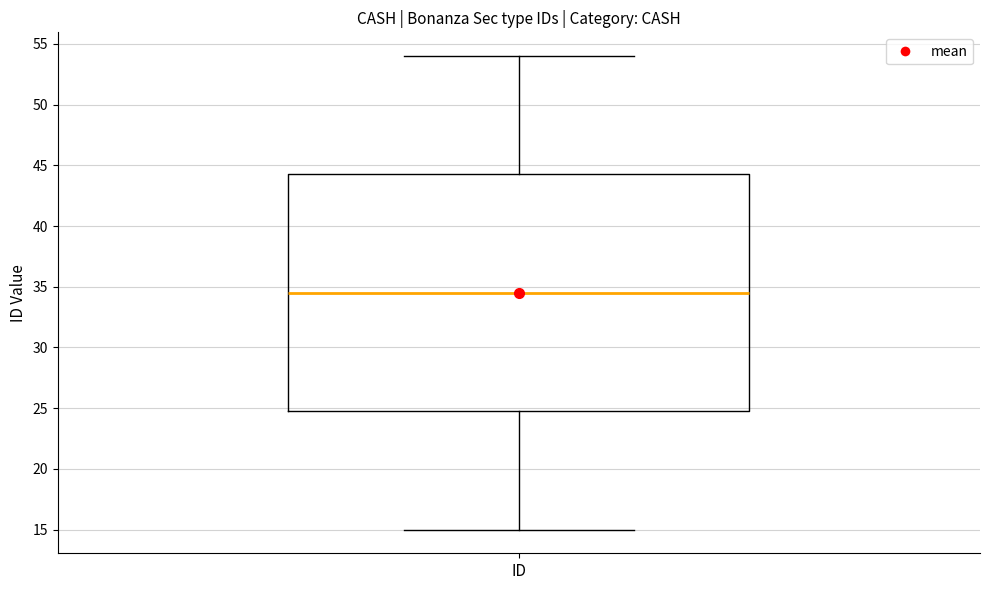

Transcribe this box plot: give where the median line is, the range the box spans, and where the two whiskers end, as read against the y-axis. The values are not printed on the chart, so give them approximately, as read against the axis.

median 34.5, box 25.0 to 44.5, whiskers 15.0 to 54.0